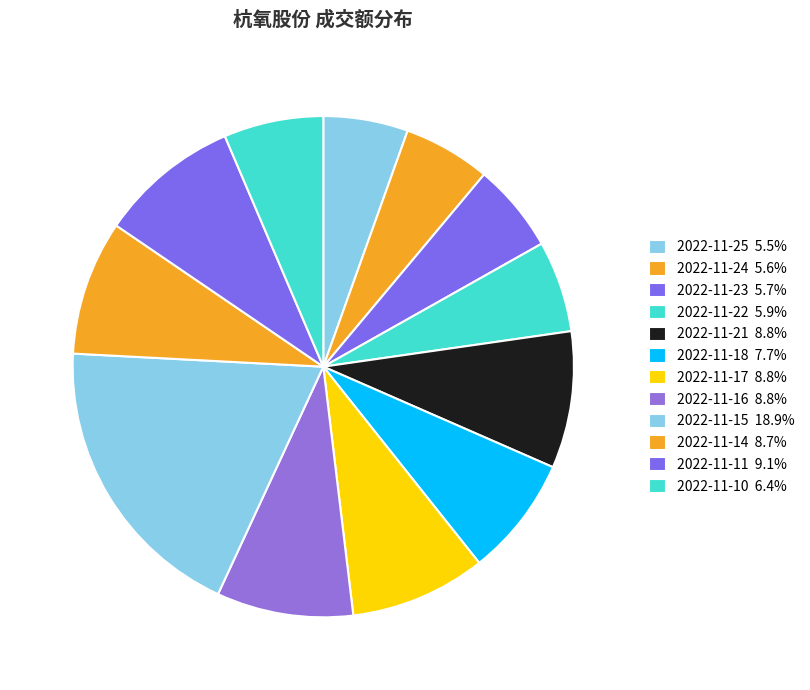

How many slices are in this pie chart?

12